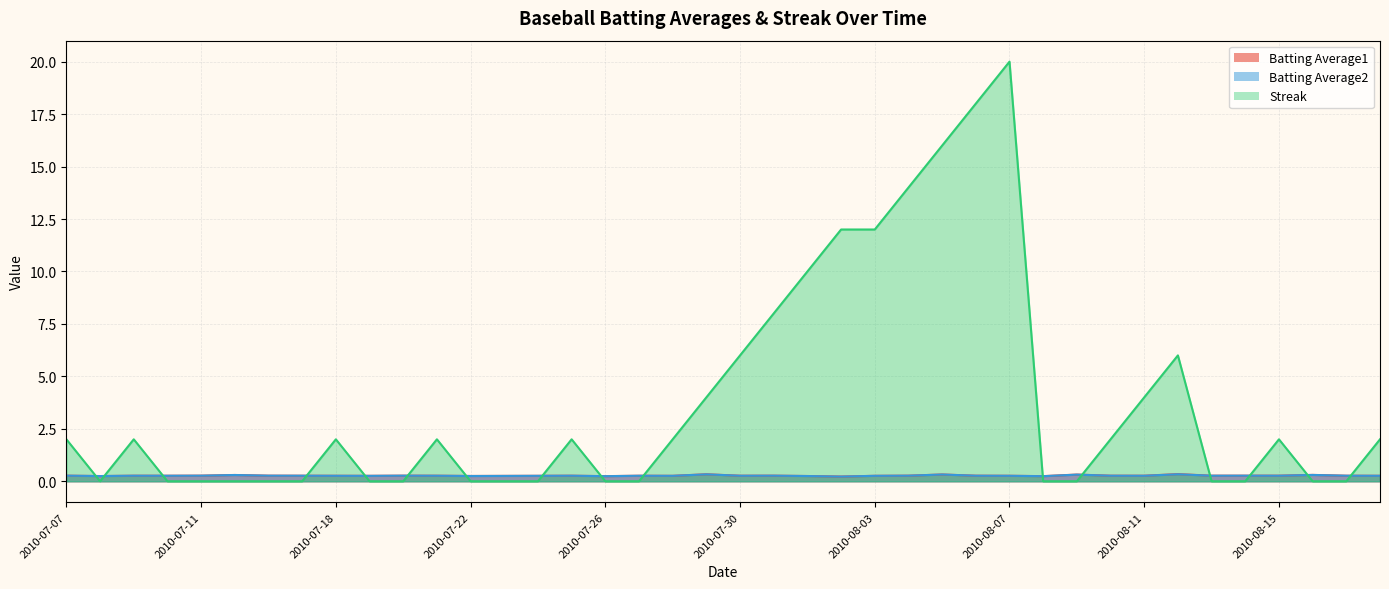

Between 2010-07-29 and 2010-08-03, which is larger?

2010-07-29